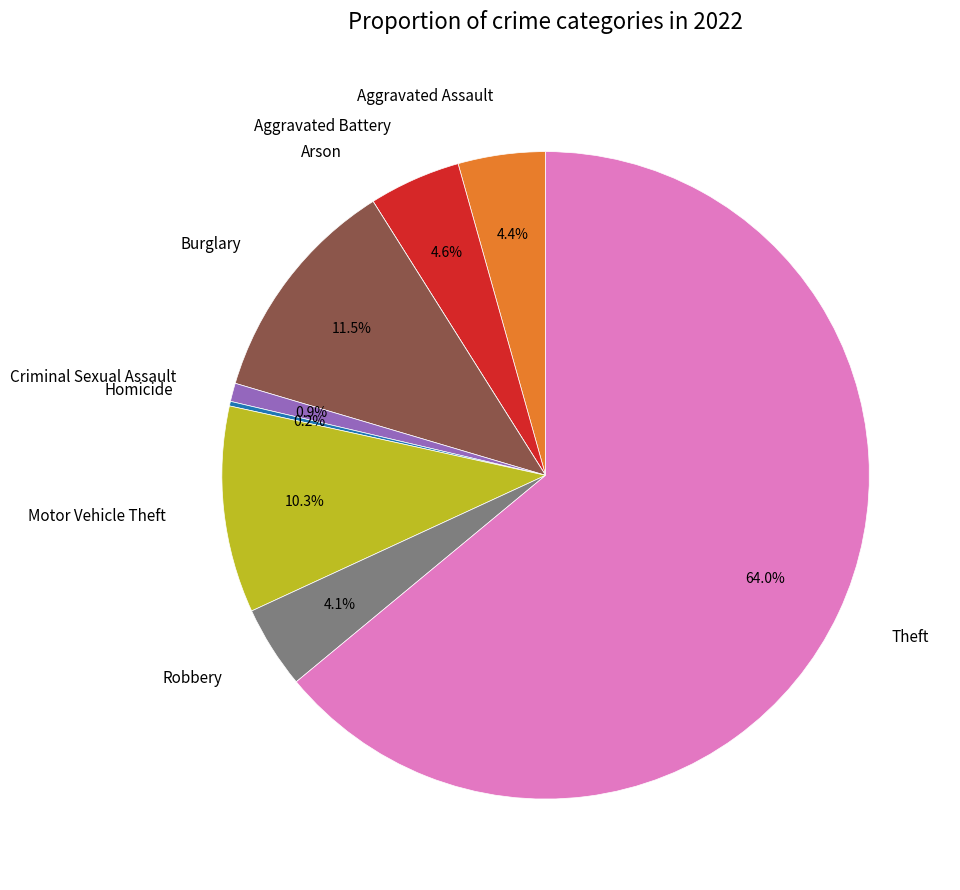

Which has a higher value, Criminal Sexual Assault or Theft?

Theft